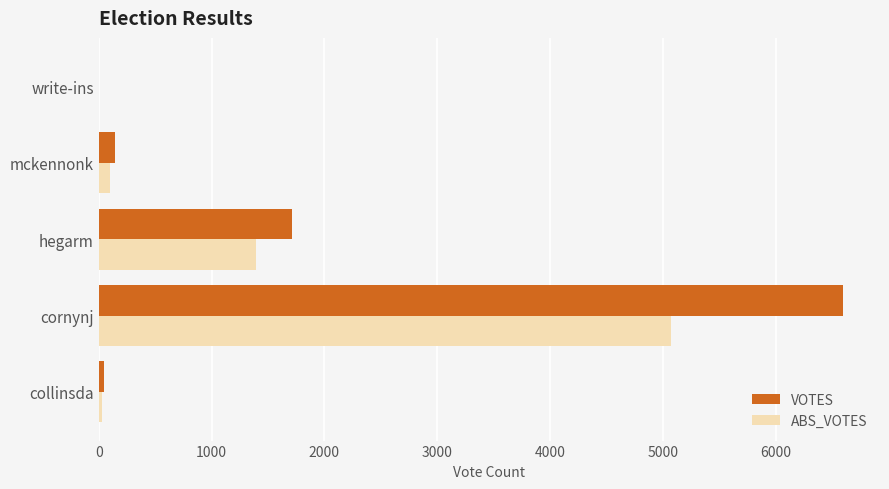

Which category has the highest value across all series?

cornynj